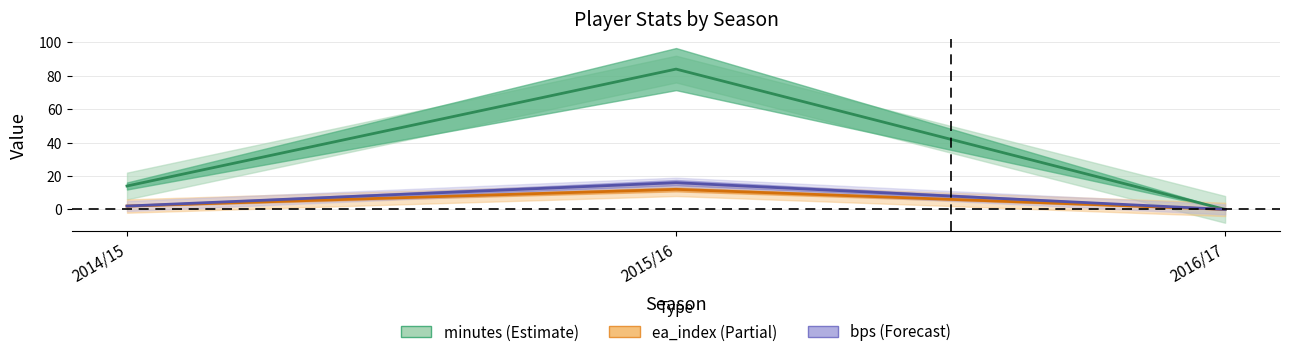

Which has a higher value, 2014/15 or 2016/17?

2014/15